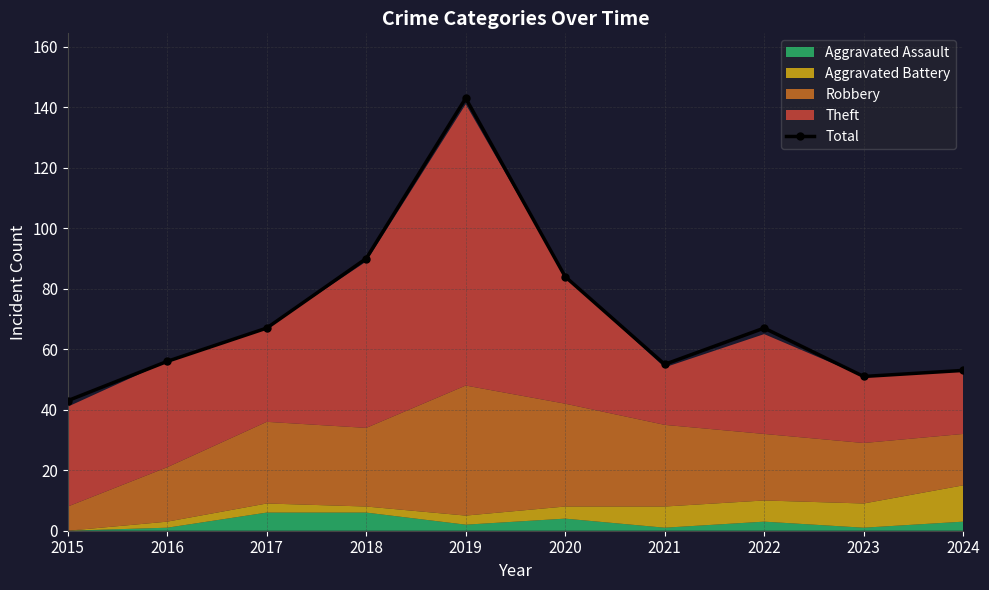

Reading right to left, extract all data points from this chart.

53	51	67	55	84	143	90	67	56	43